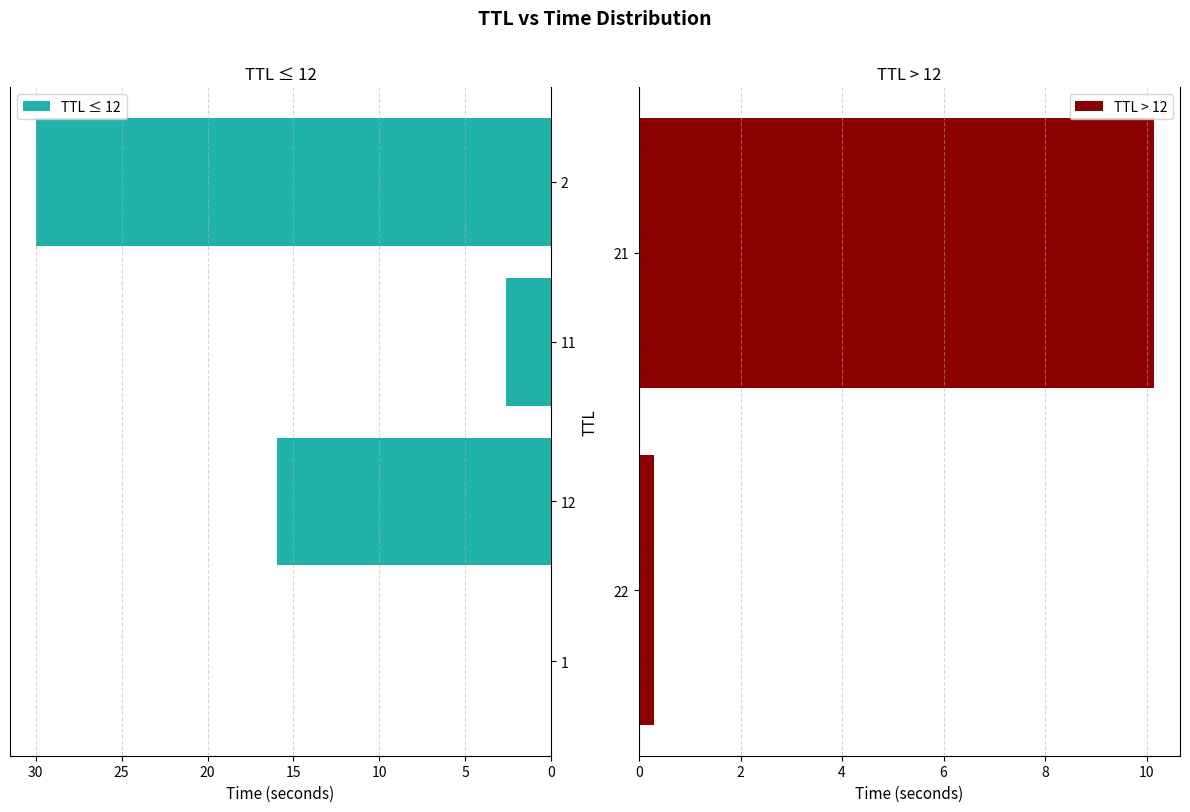

Is it true that TTL > 12 equals 10.2 at 21?

True